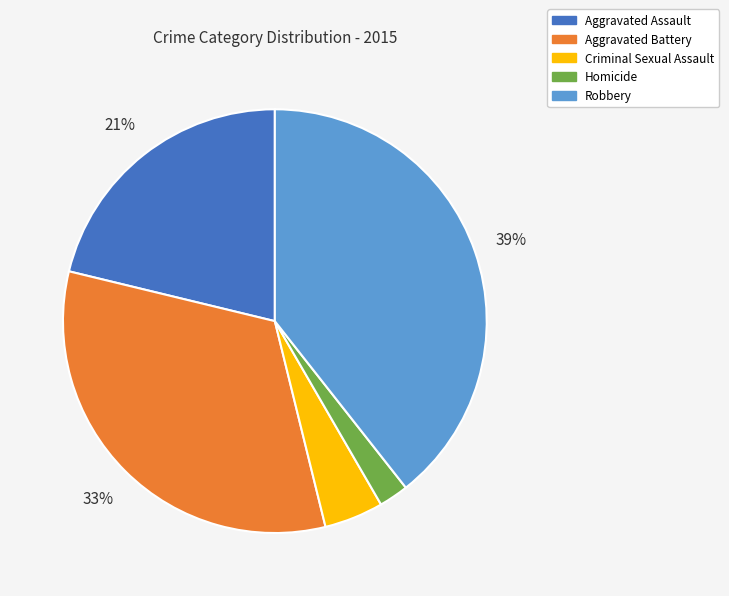

Combined, do Homicide and Robbery account for over 50%?

No